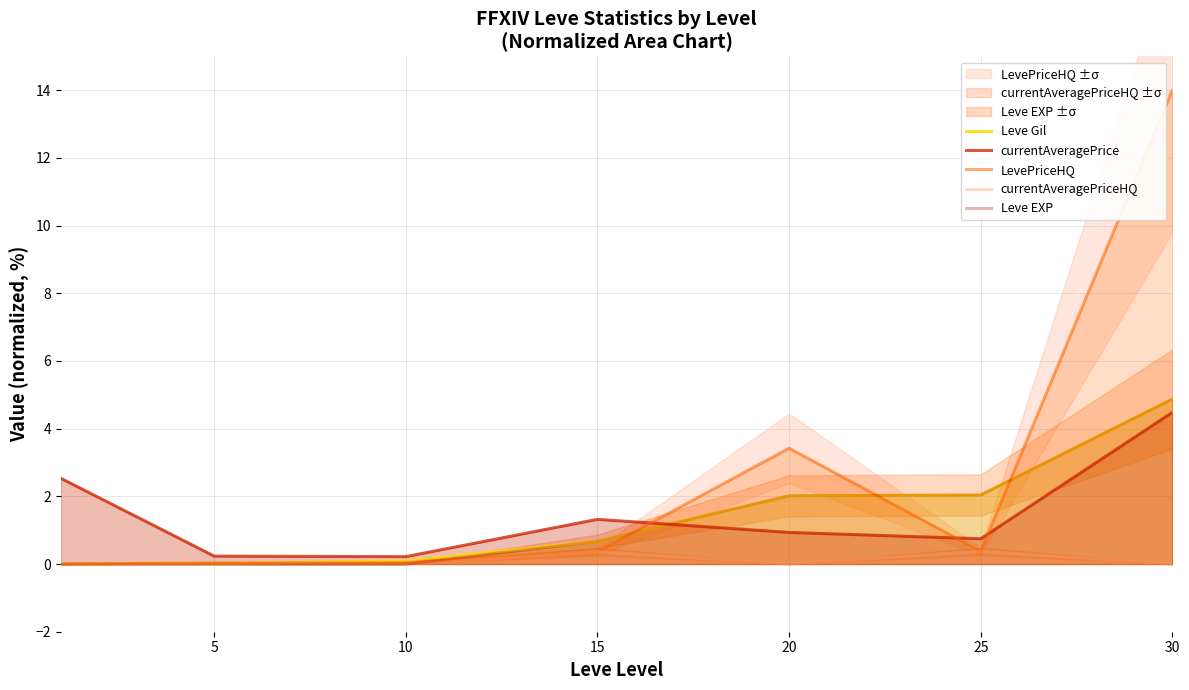

Reading right to left, list all the values displayed in this chart.

Leve Gil: 4.9	2.0	2.0	0.7	0.1	0.0	0.0
currentAveragePrice: 4.5	0.7	0.9	1.3	0.2	0.2	2.5
LevePriceHQ: 14.0	0.4	3.4	0.4	0.0	0.0	0.0
currentAveragePriceHQ: 0.0	0.4	0.0	0.4	0.0	0.0	0.0
Leve EXP: 4.9	2.0	2.0	0.7	0.0	0.0	0.0